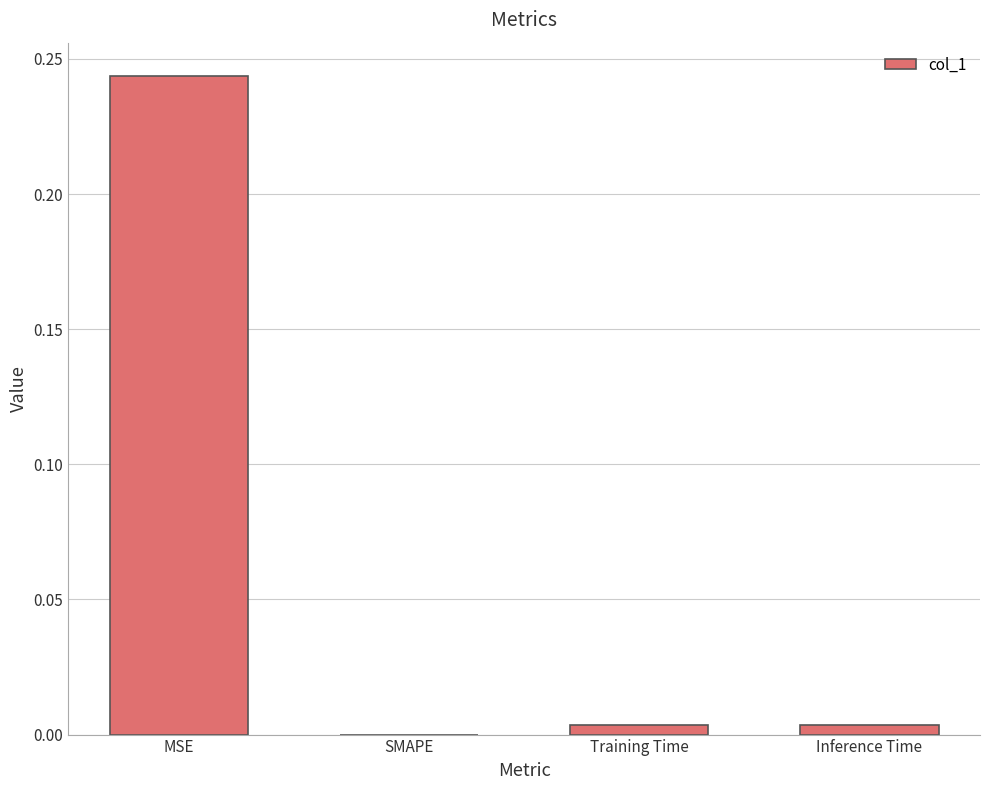

What is the sum of all values?

0.3